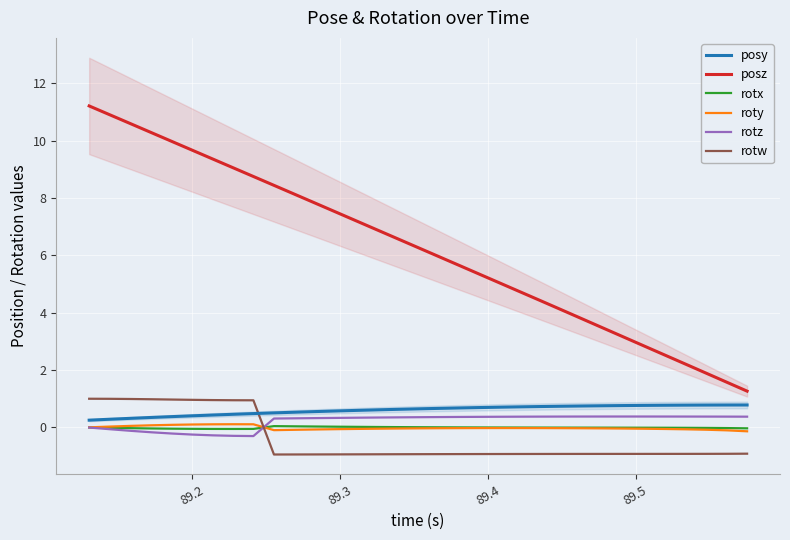

List the series in order of their peak value, highest first.

posz, rotw, posy, rotz, roty, rotx